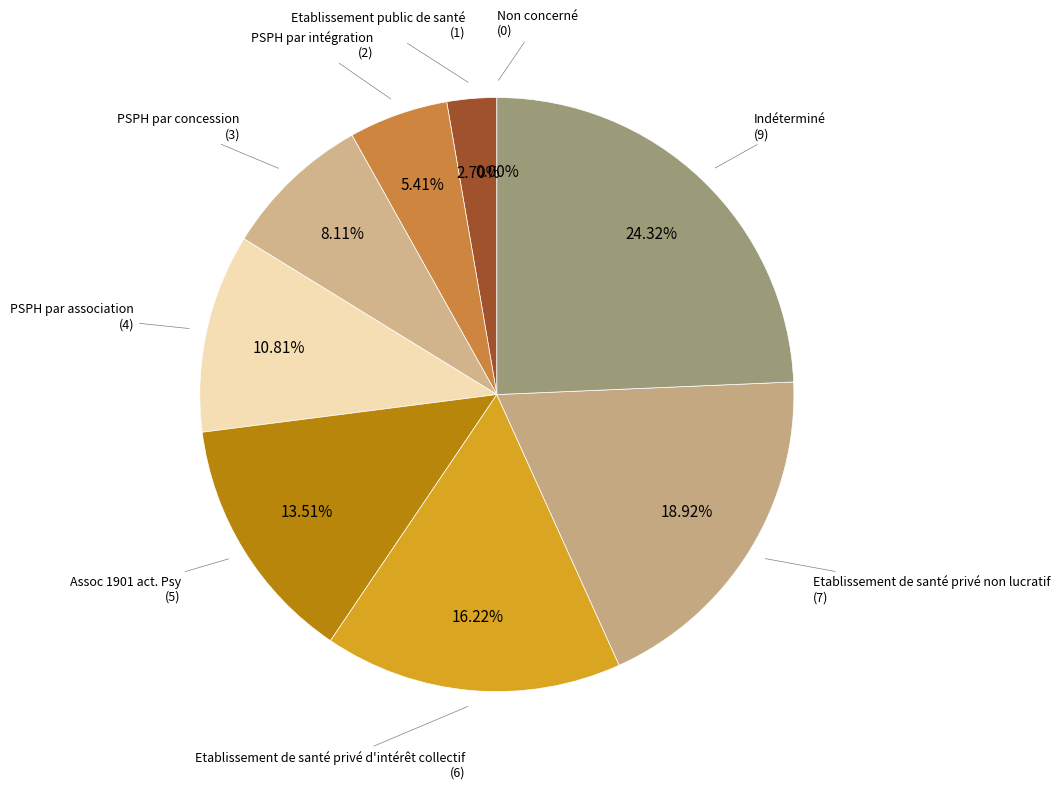

What is the change in value from PSPH par association to Assoc 1901 act. Psy?

+1